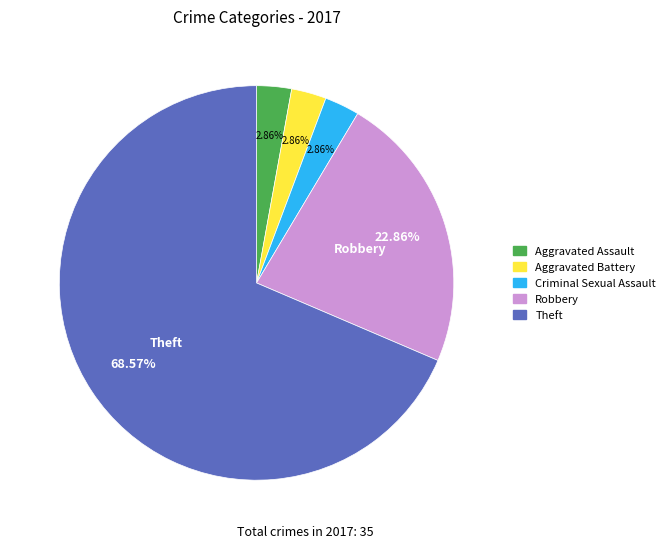

Does any single category account for the majority?

Yes